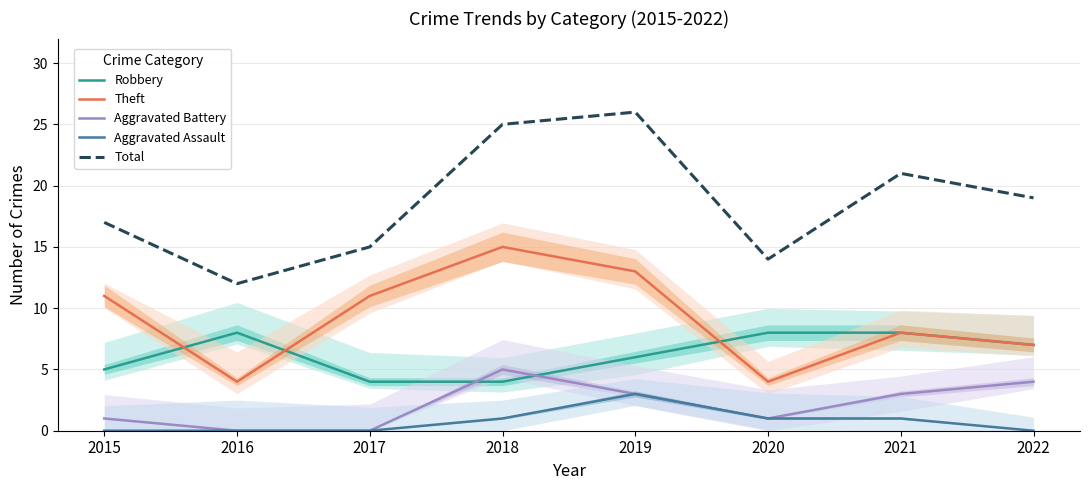

What is the value of the Robbery point at the 7th from the left?

8